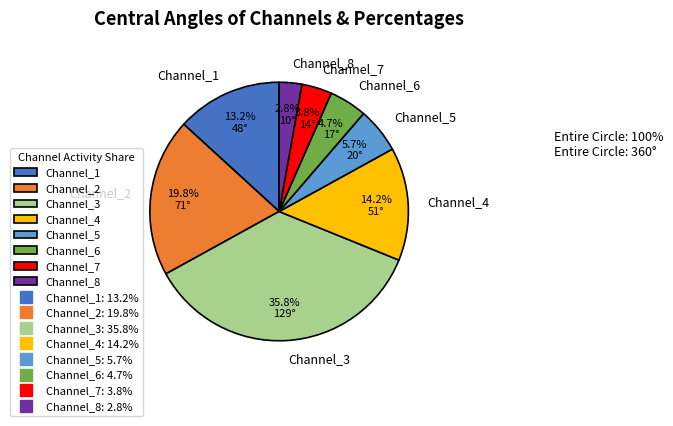

Is there a majority slice in this chart?

No